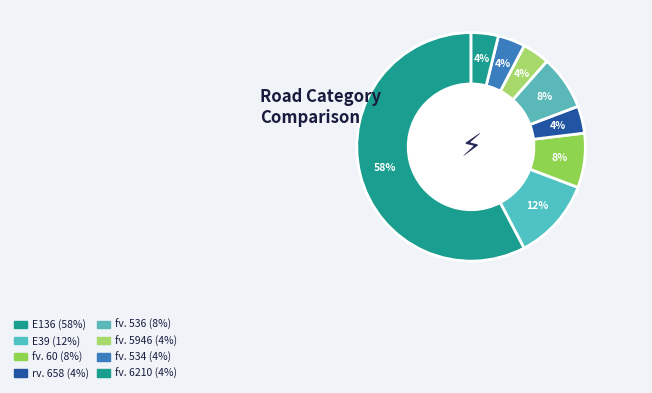

Is there any slice that represents more than half of the pie?

Yes